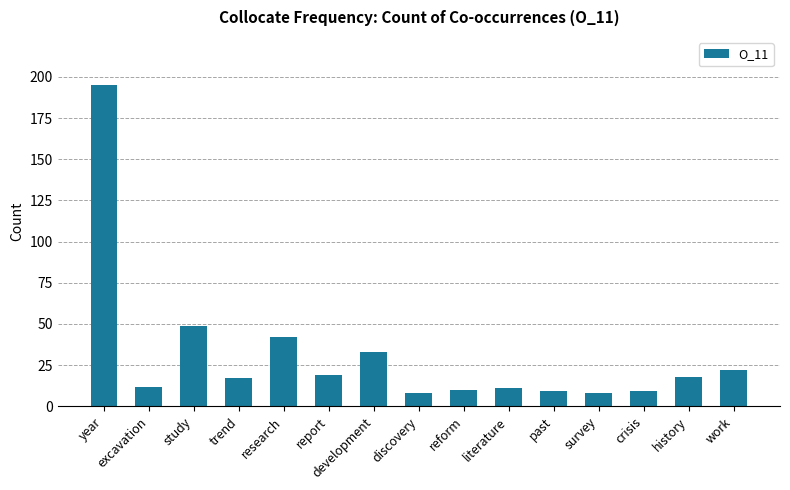

Which category has the highest value across all series?

year